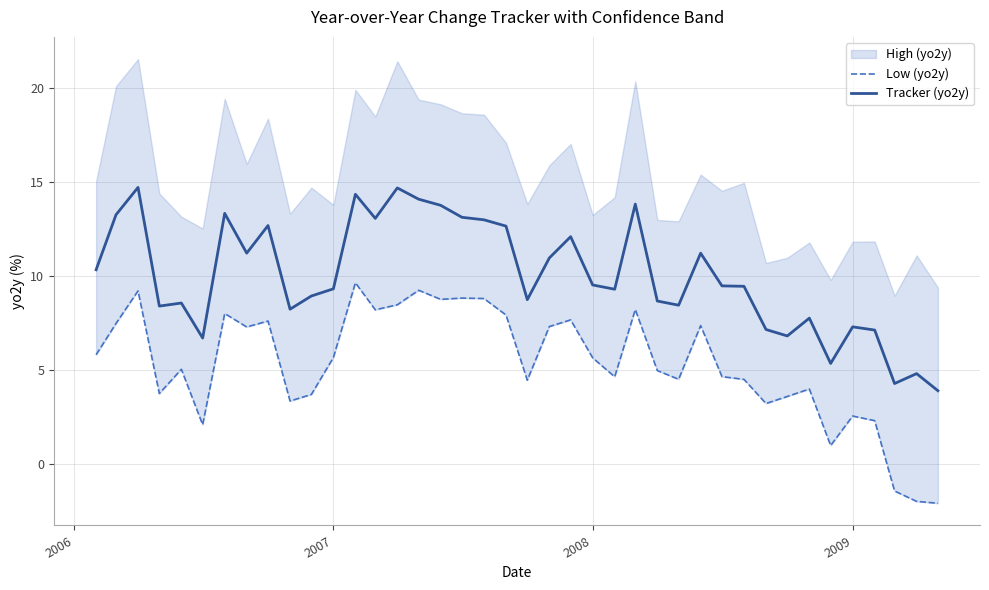

Which series has the largest total across all categories?

Tracker (yo2y)